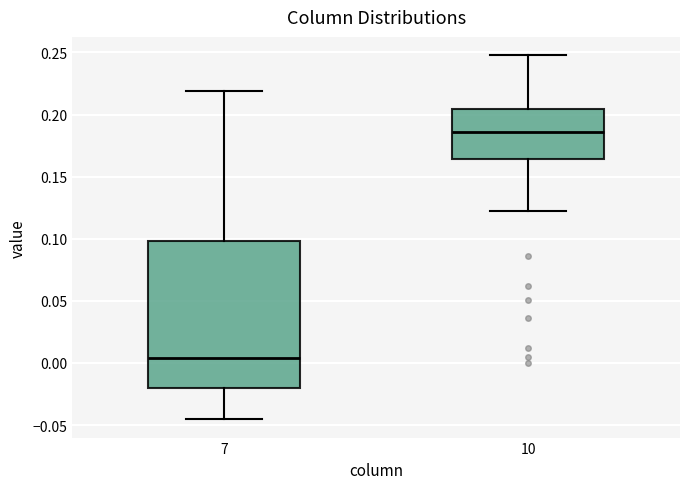

Reading left to right, read every box against the y-axis: the position of its median line, the range the box covers, and the ends of its whiskers. The values are not printed on the chart, so give them approximately, as read against the axis.

7: median 0.005, box -0.020 to 0.100, whiskers -0.045 to 0.220
10: median 0.185, box 0.165 to 0.205, whiskers 0.120 to 0.250